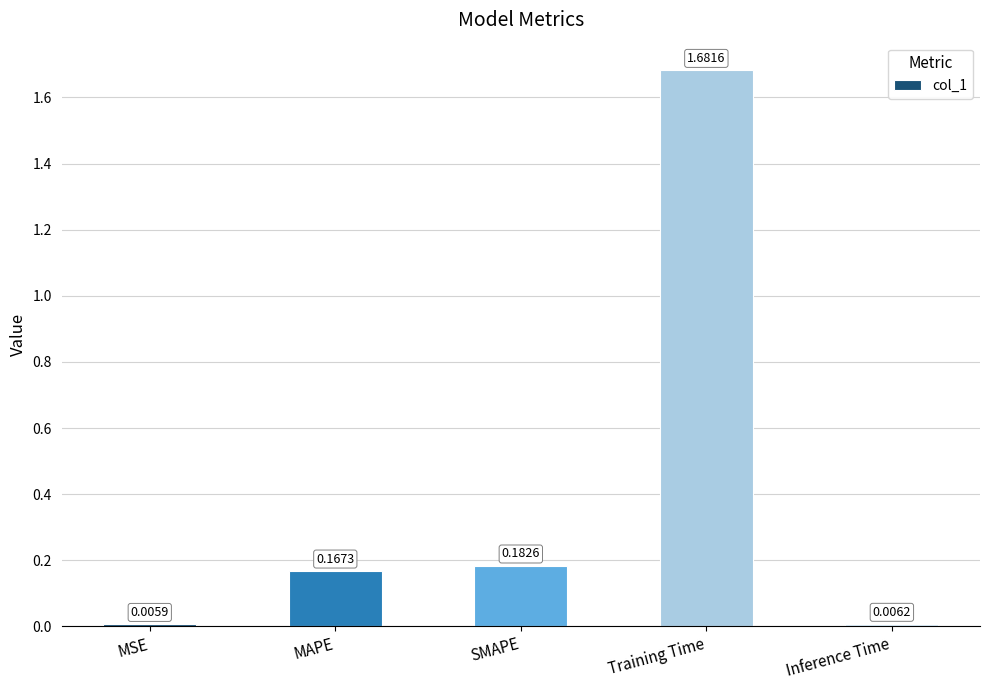

Which category has the lowest value across all series?

MSE